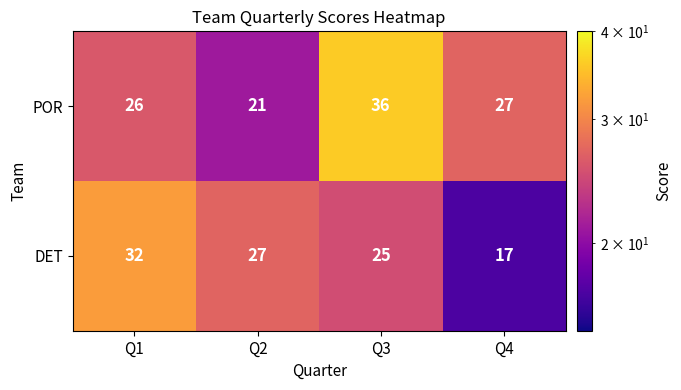

How many DET values are between 25 and 32?

3